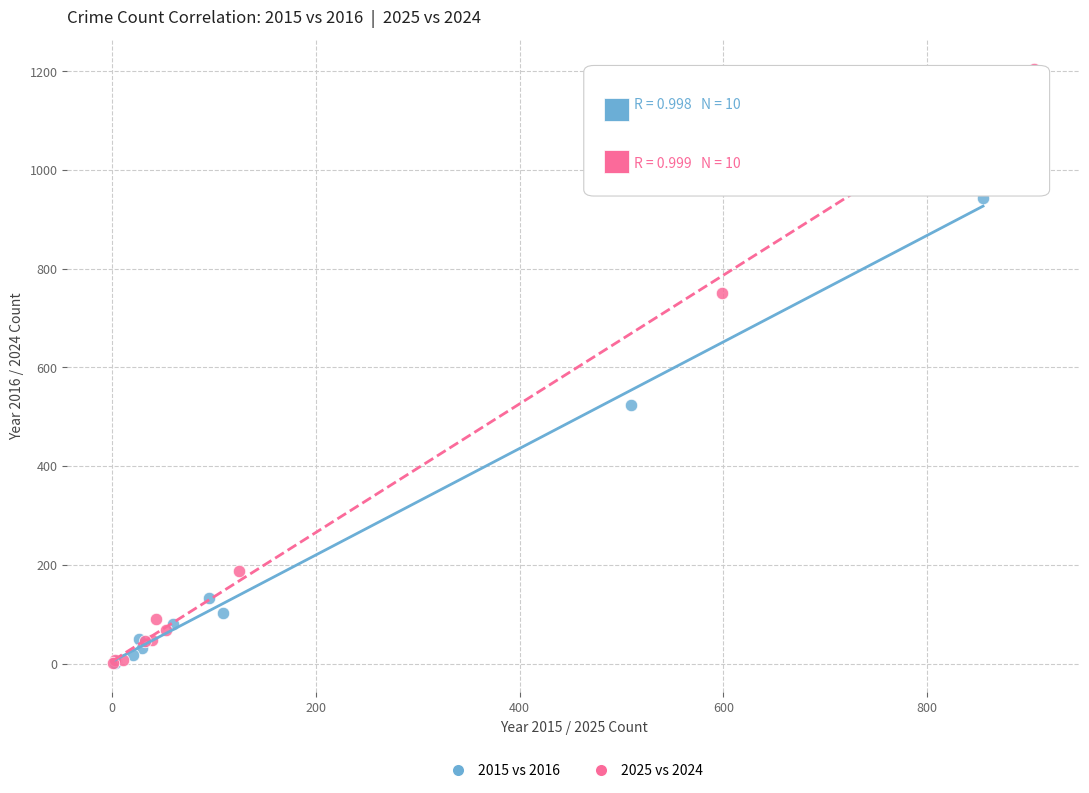

What are all the series names shown in the legend?

2015 vs 2016, 2025 vs 2024